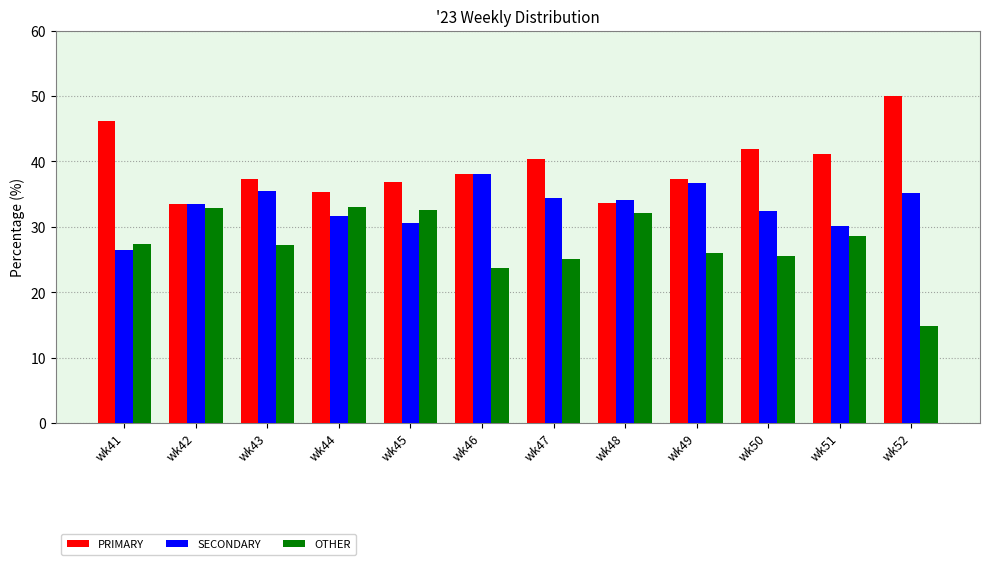

Which series has the largest total across all categories?

PRIMARY